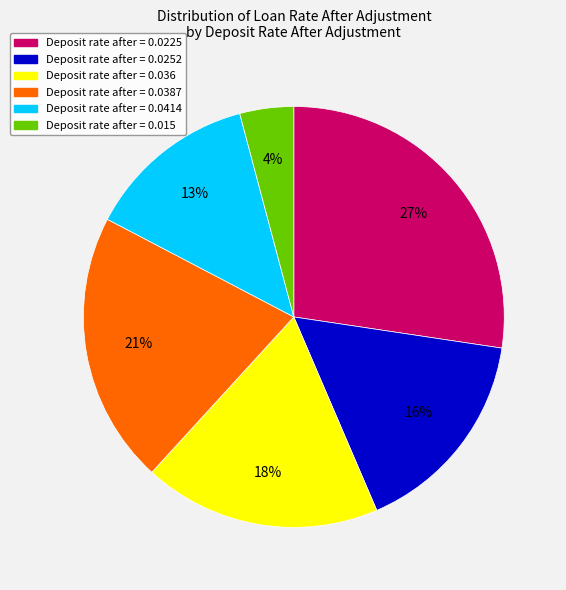

How many slices are in this pie chart?

6